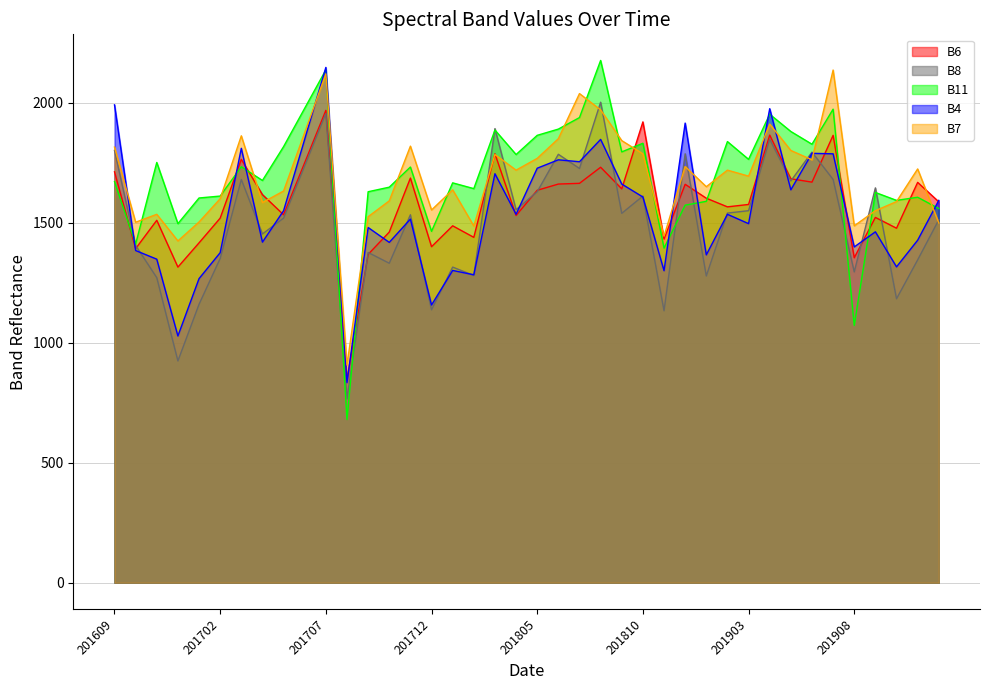

Where is the first local minimum for B4?

201612